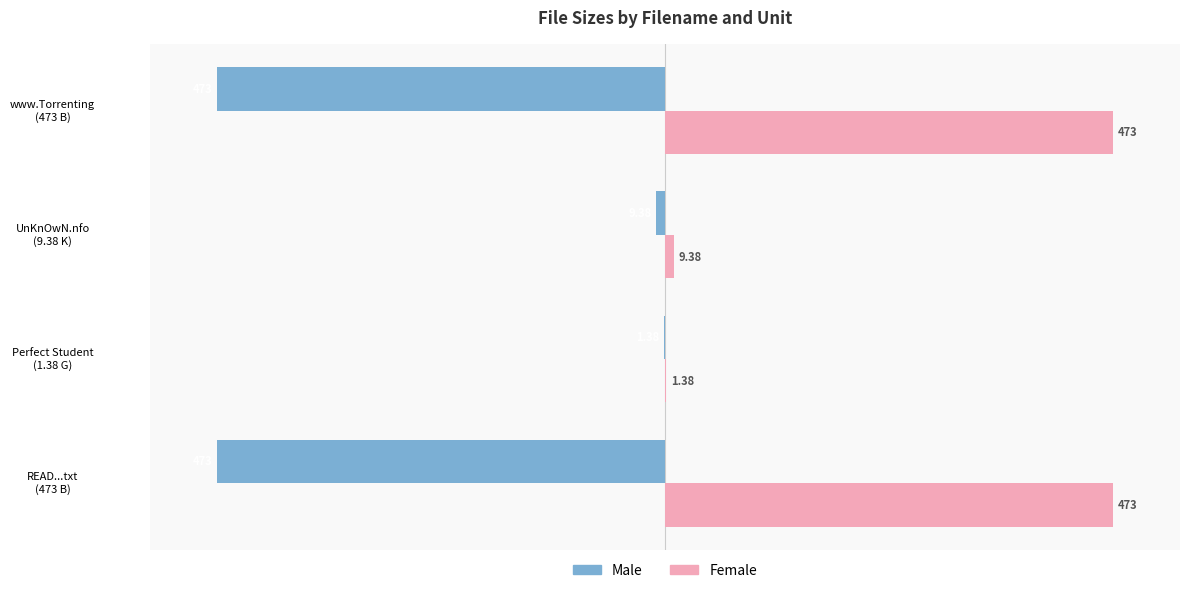

What are all the series names shown in the legend?

Male, Female